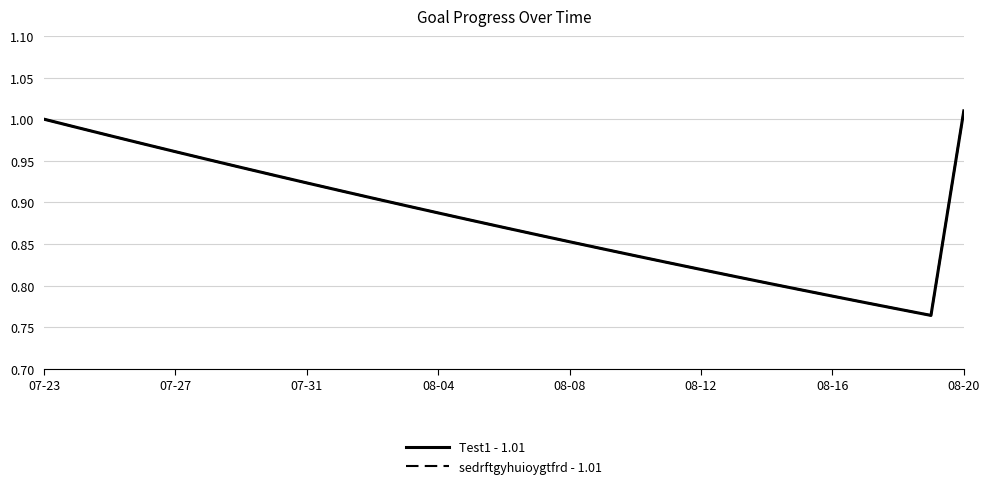

Is this an area chart (filled region under the line)?

No